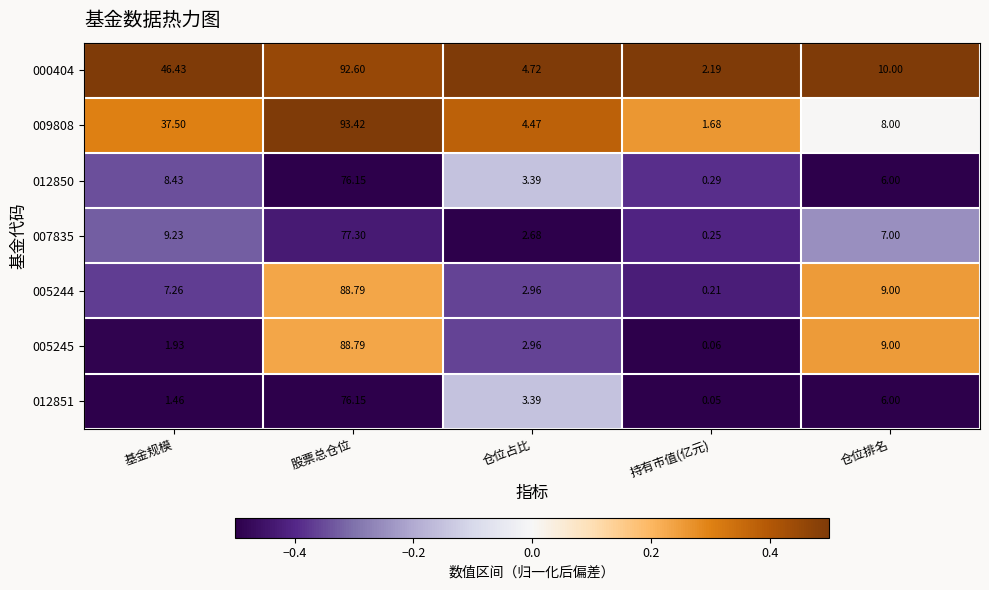

At which label does 005244 first exceed 7?

基金规模